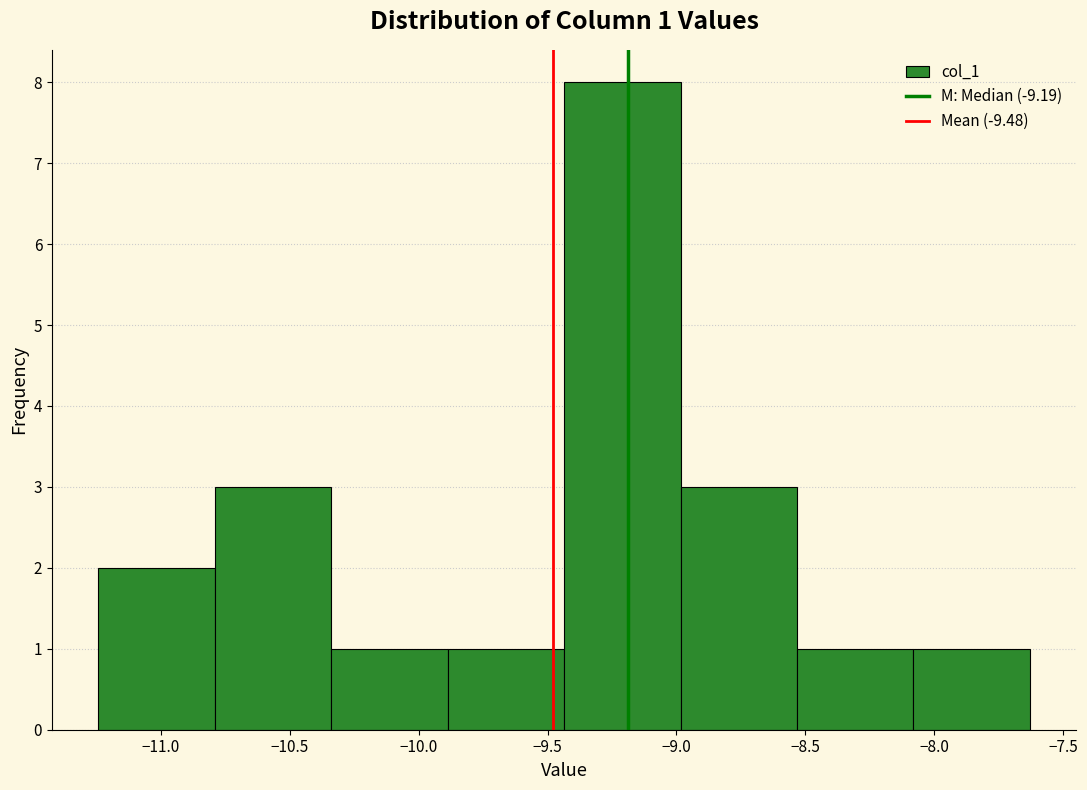

Over which range of the x-axis is the bar tallest?

-9.45 to -9.00